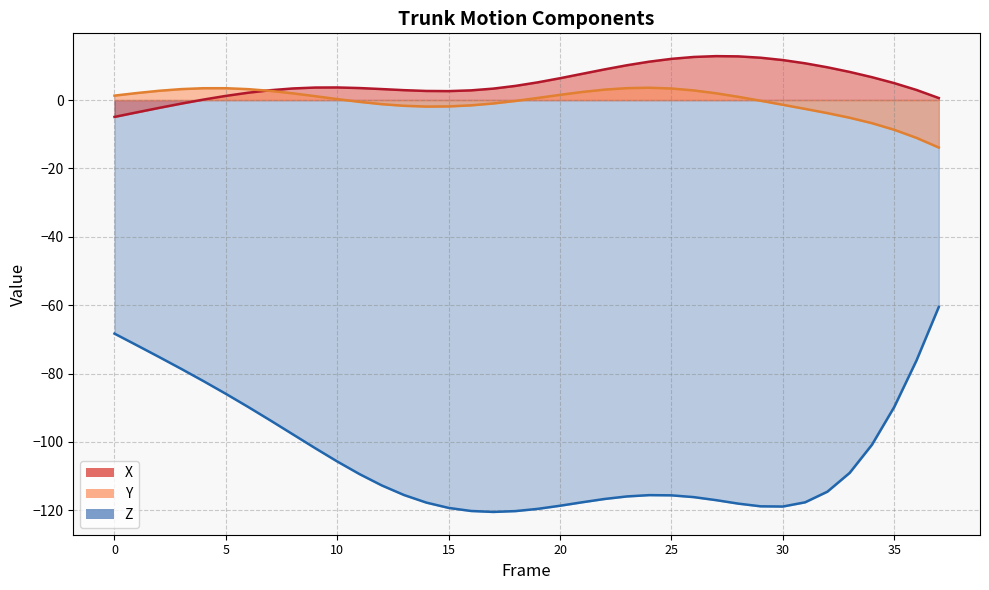

What is the difference between the X values at 2 and 32?

11.9